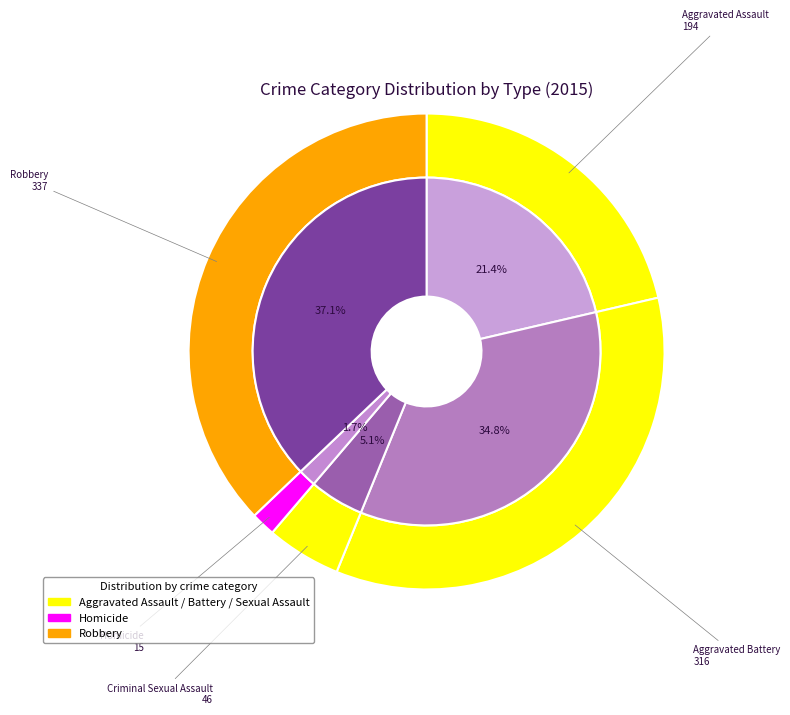

Is the sum of Criminal Sexual Assault and Homicide greater than half?

No